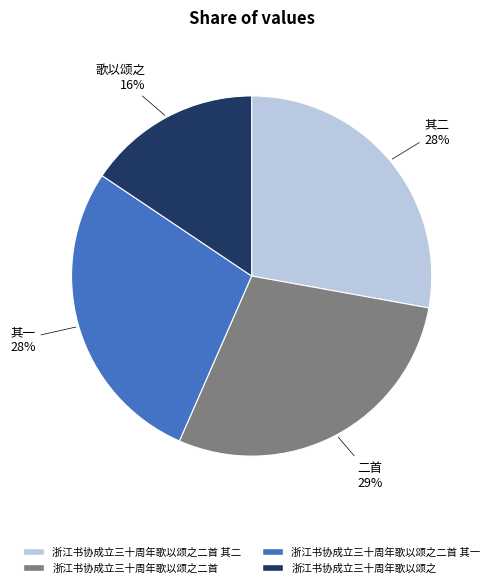

Is there a majority slice in this chart?

No